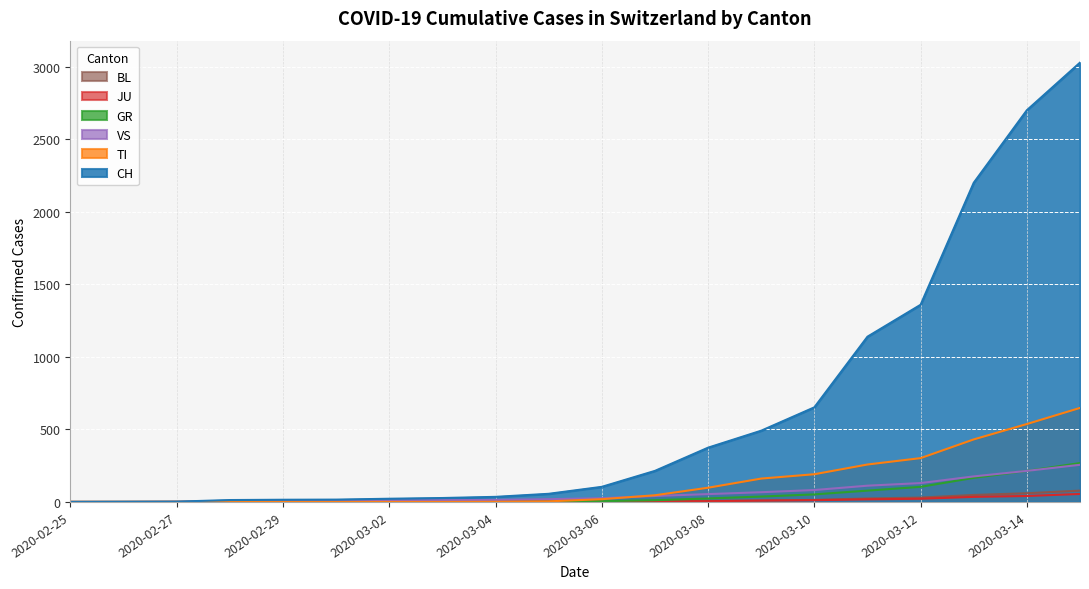

What is the total value across all series at 2020-03-15?

4333